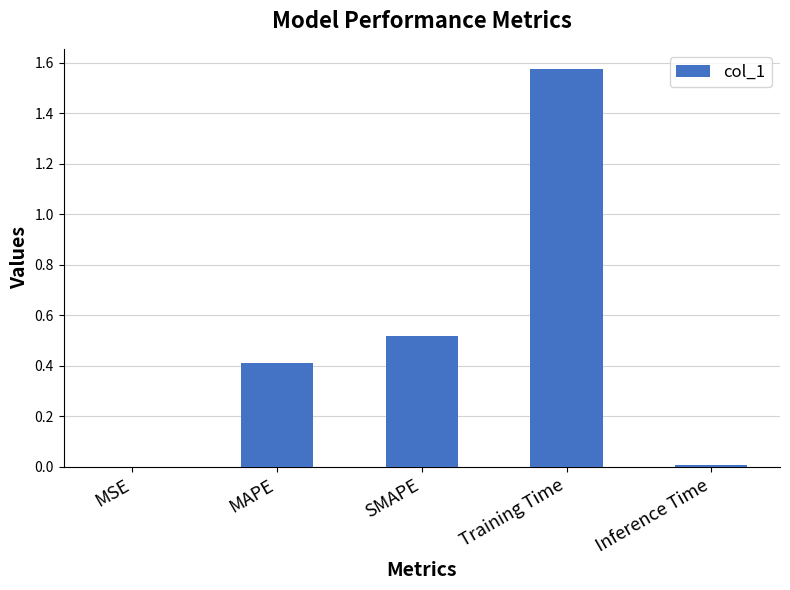

Is it true that the value at MAPE is 0.3?

False